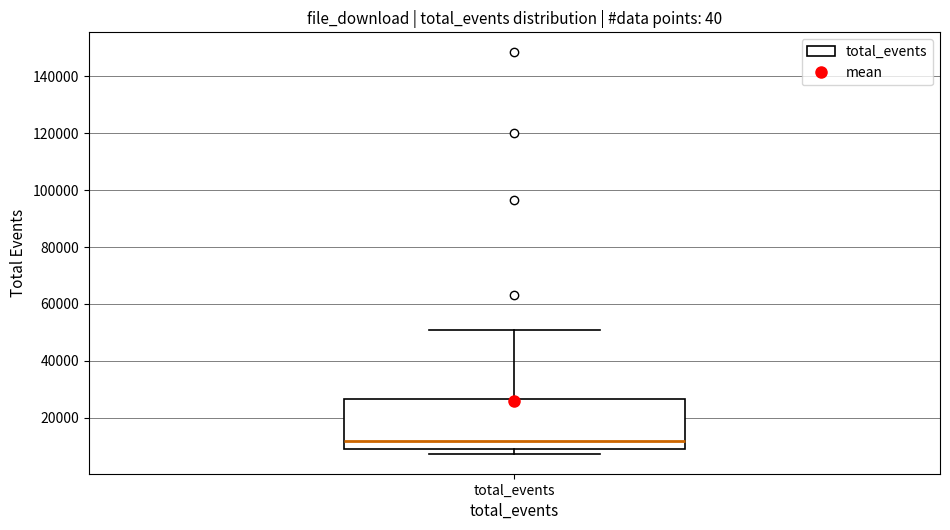

Where is the upper edge of the box for total_events on the y-axis? The values are not printed on the chart, so give them approximately, as read against the axis.

26000